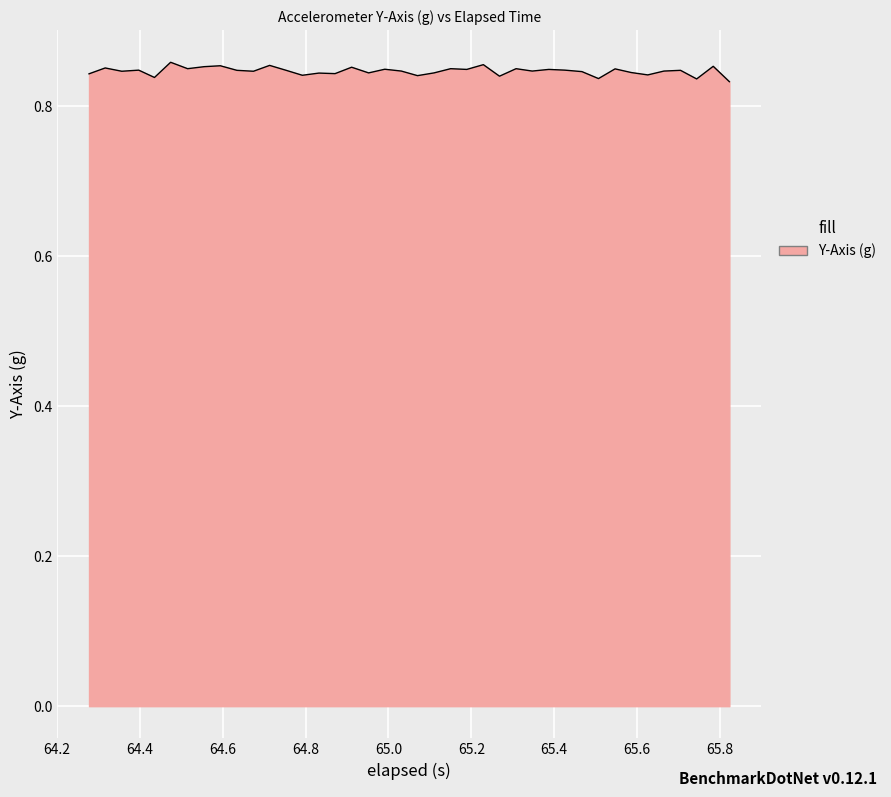

Count the number of data series in this chart.

1